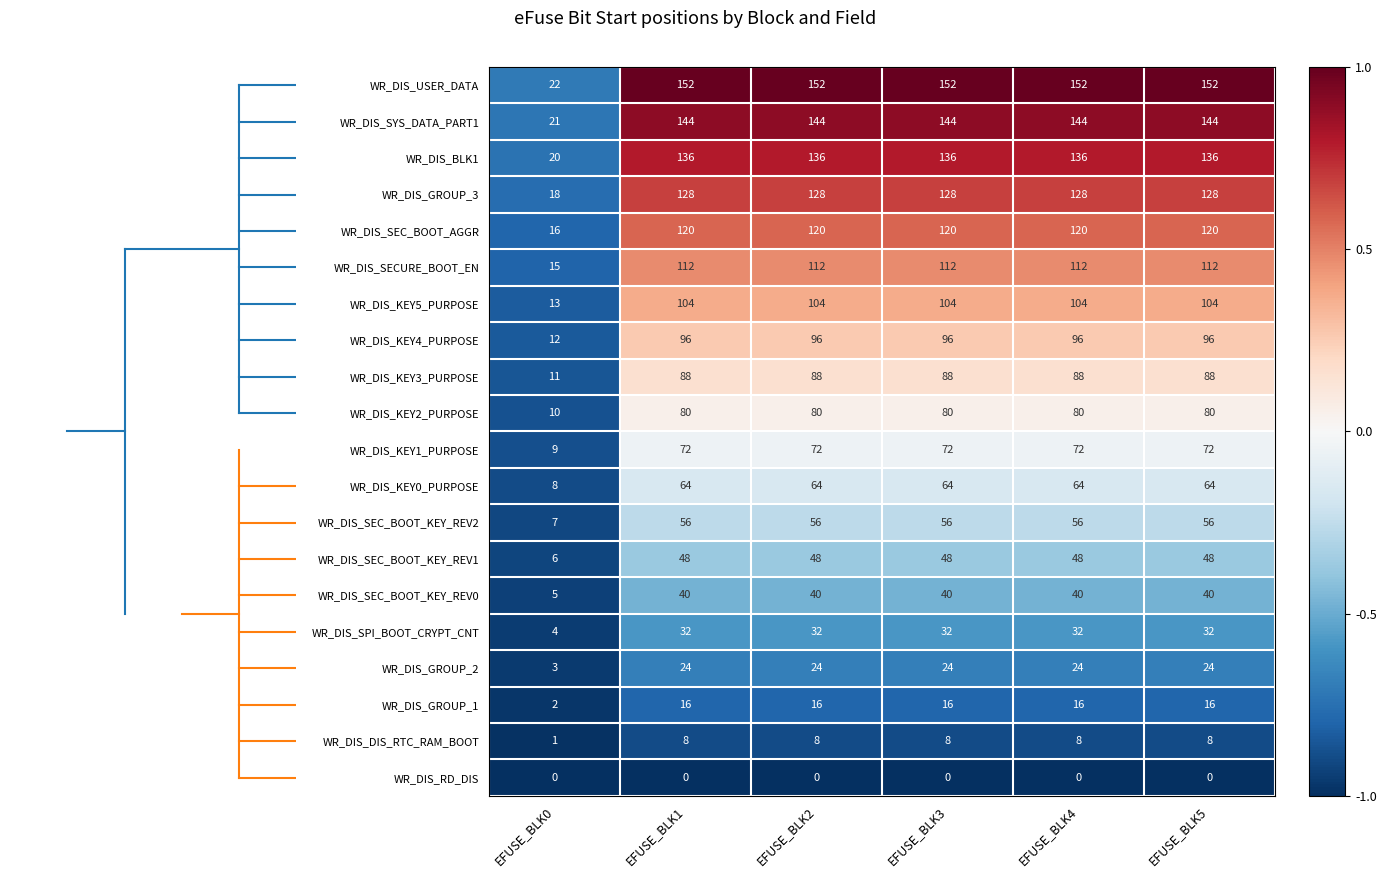

At which label is WR_DIS_SEC_BOOT_KEY_REV2 closest to 31?

EFUSE_BLK0